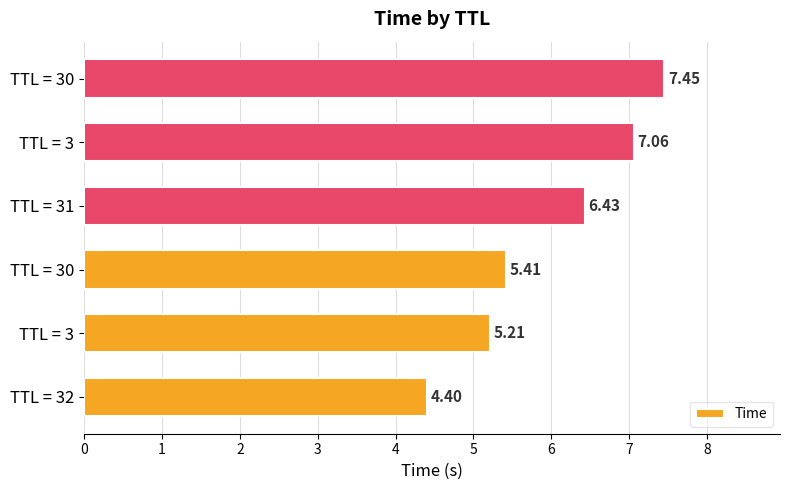

Count the number of categories in the chart.

6